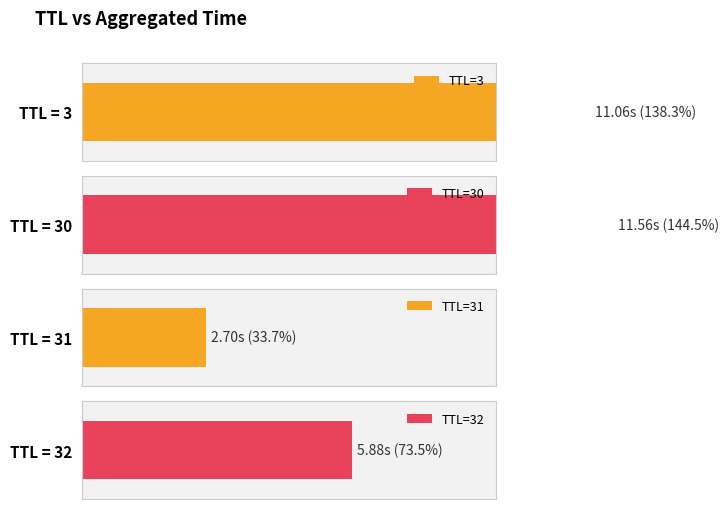

What is the sum of the values at 31 and 32?

8.6